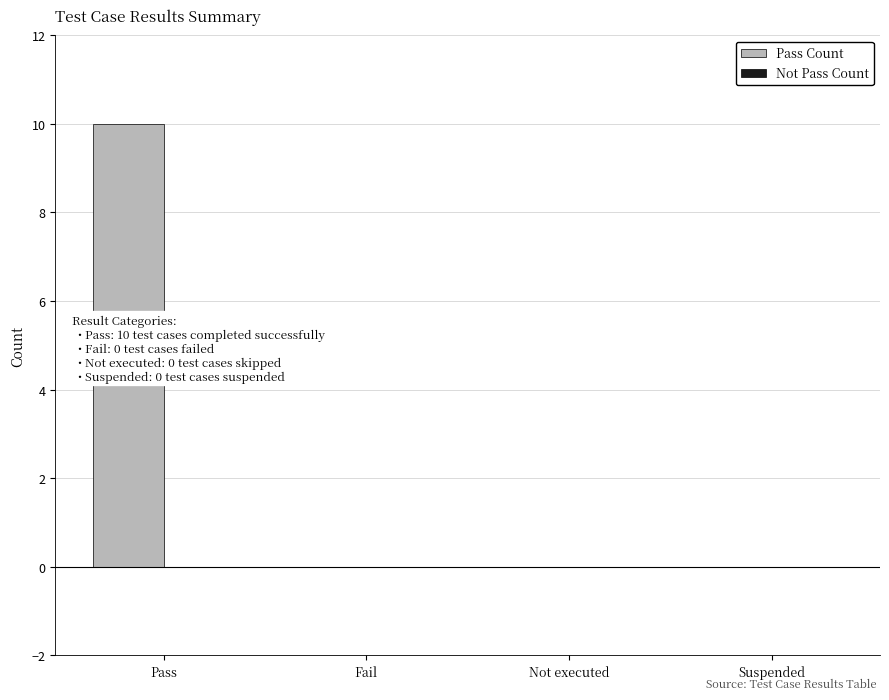

How many distinct data groups are displayed?

1